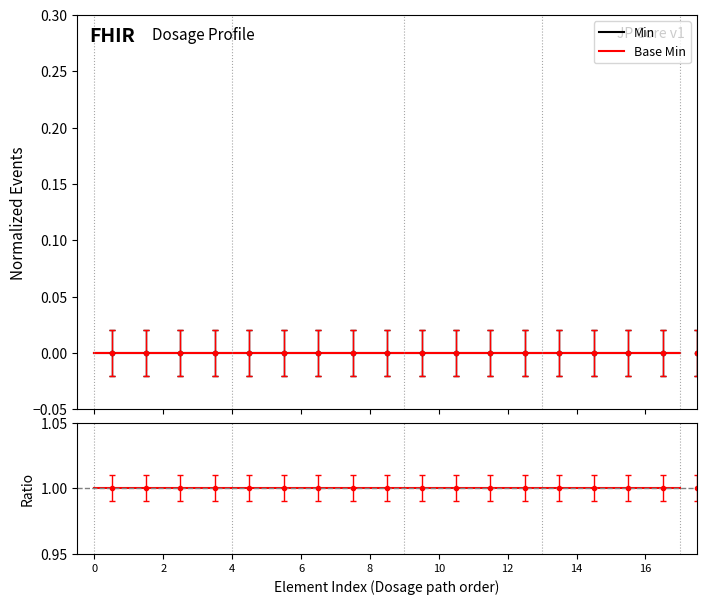

What is the label of the 8th point from the left?

14